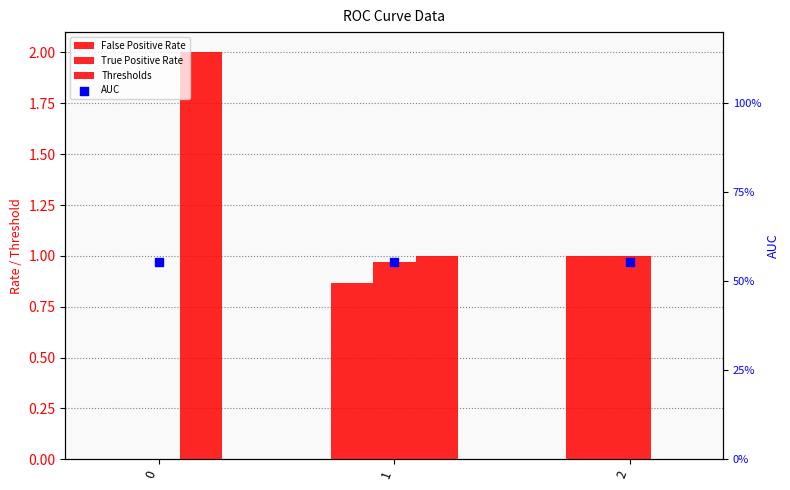

What is the total value across all series at 2?

2.6